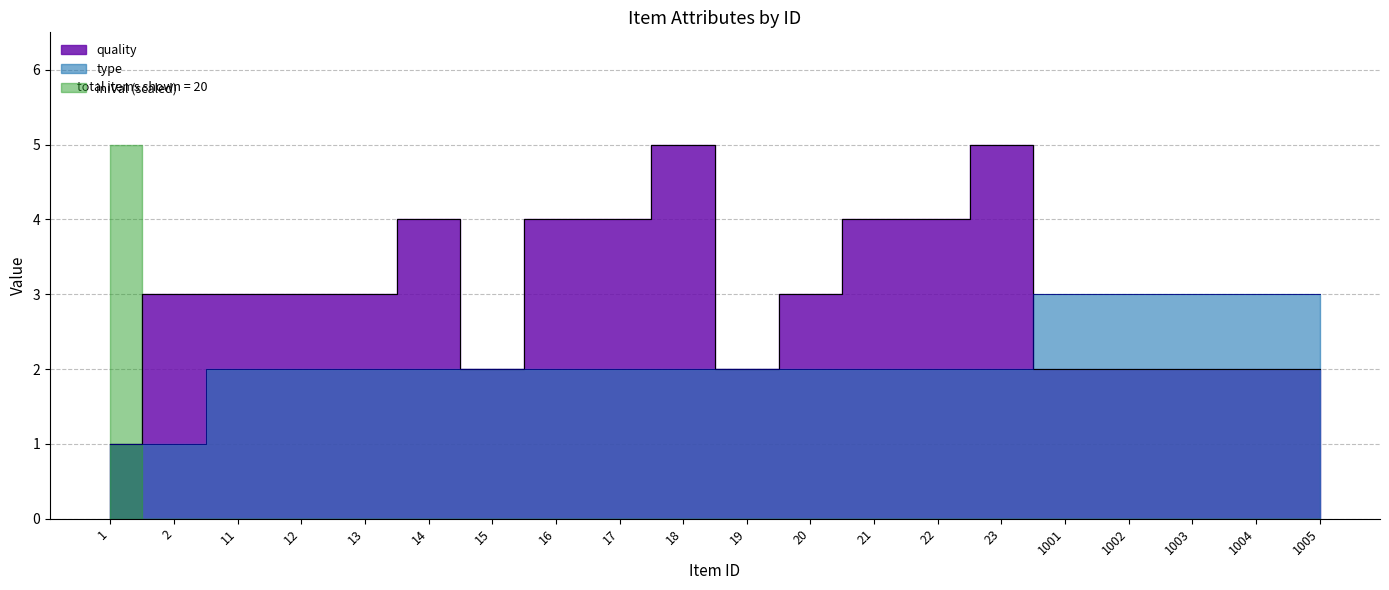

What is the difference between the second highest and minimum values in the type series?

2